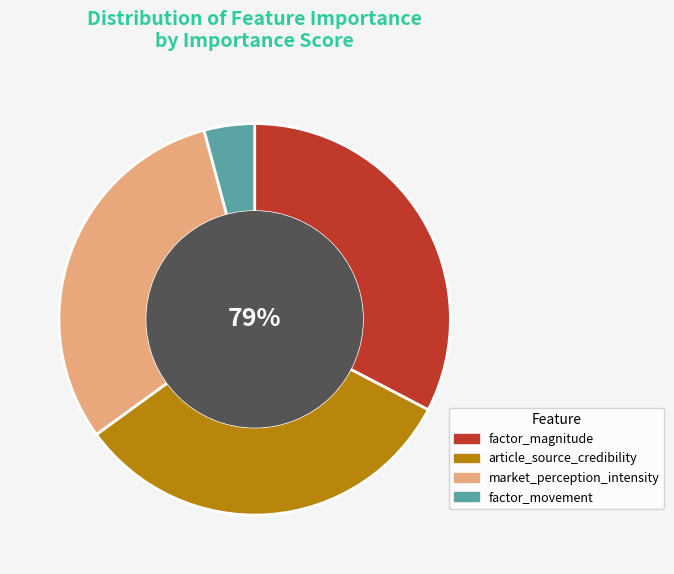

How many slices are in this pie chart?

4